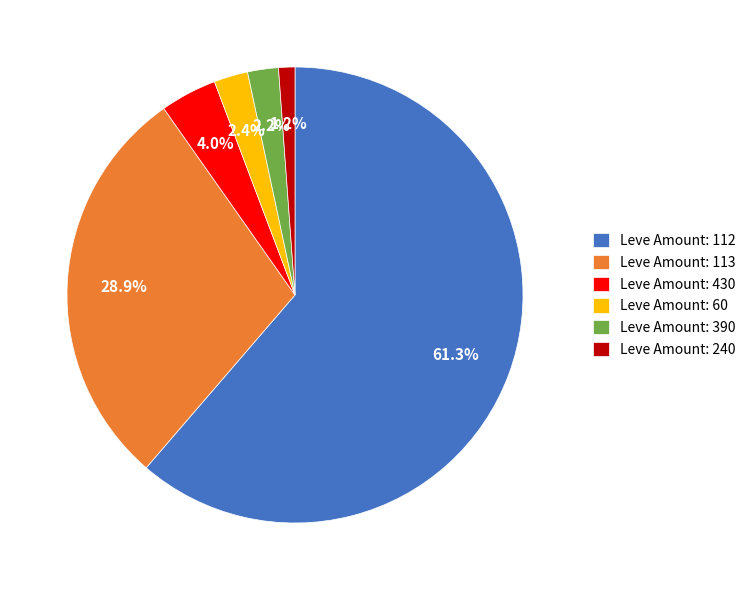

Do Leve Amount: 60 and Leve Amount: 112 together represent more than half of the pie?

Yes